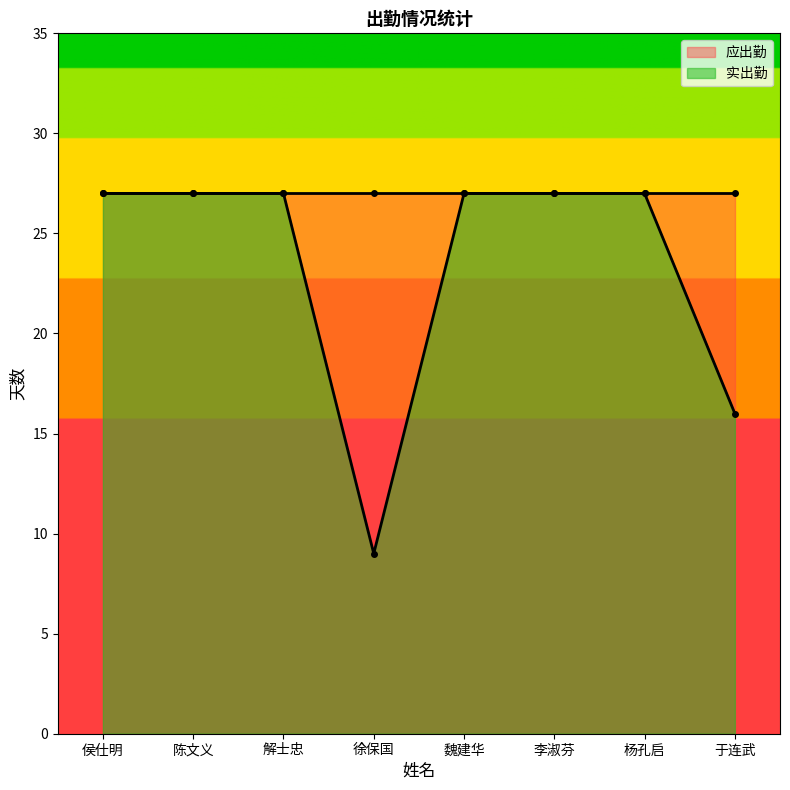

What is the label of the 5th point from the left?

魏建华